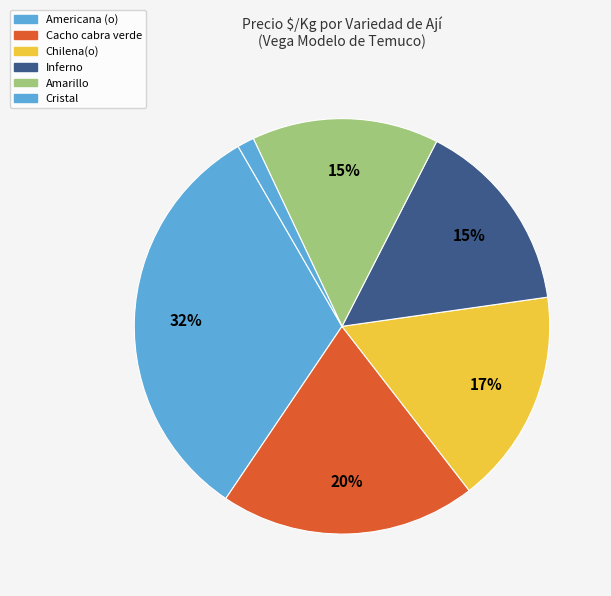

Is there a majority slice in this chart?

No